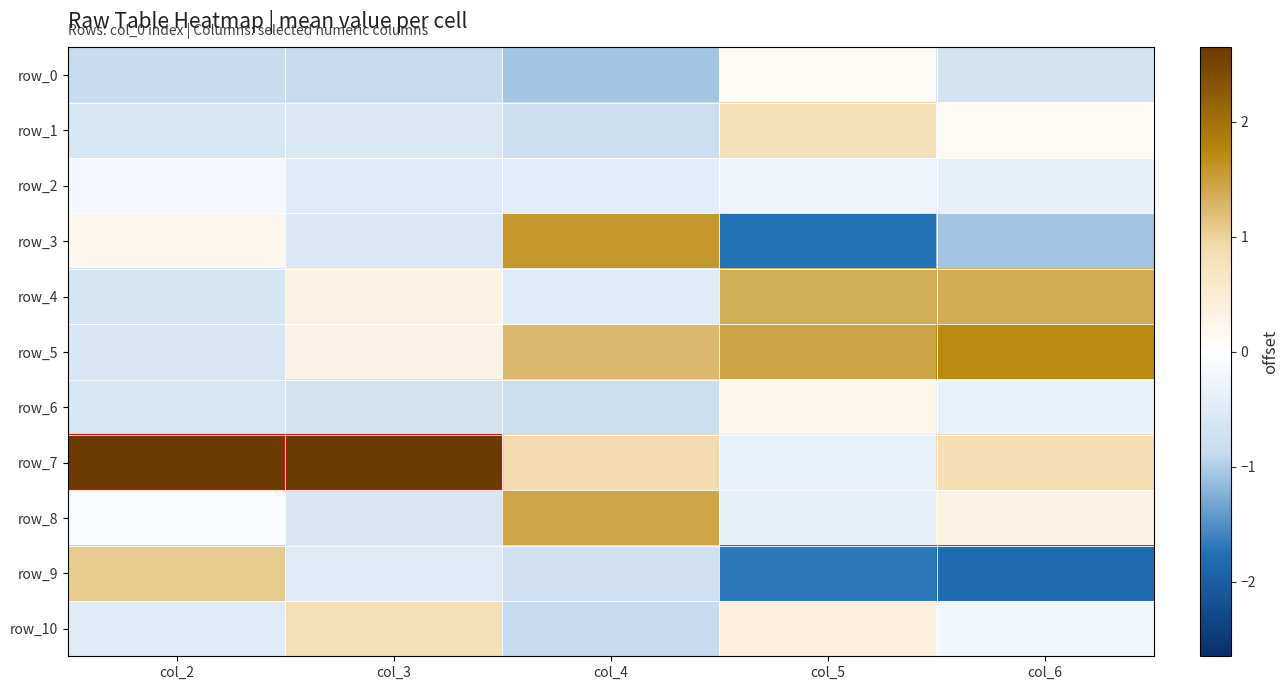

What is the greatest value displayed?

2.7